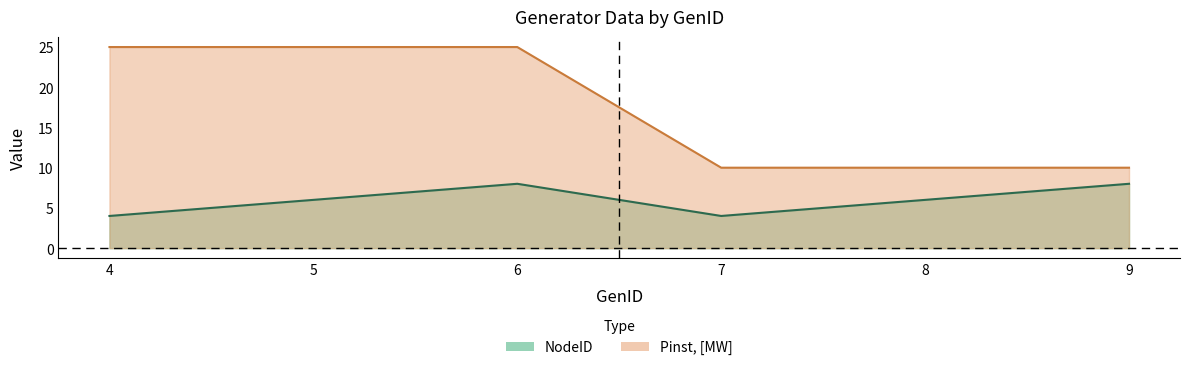

True or false: Pinst, [MW] and NodeID cross at least once.

False